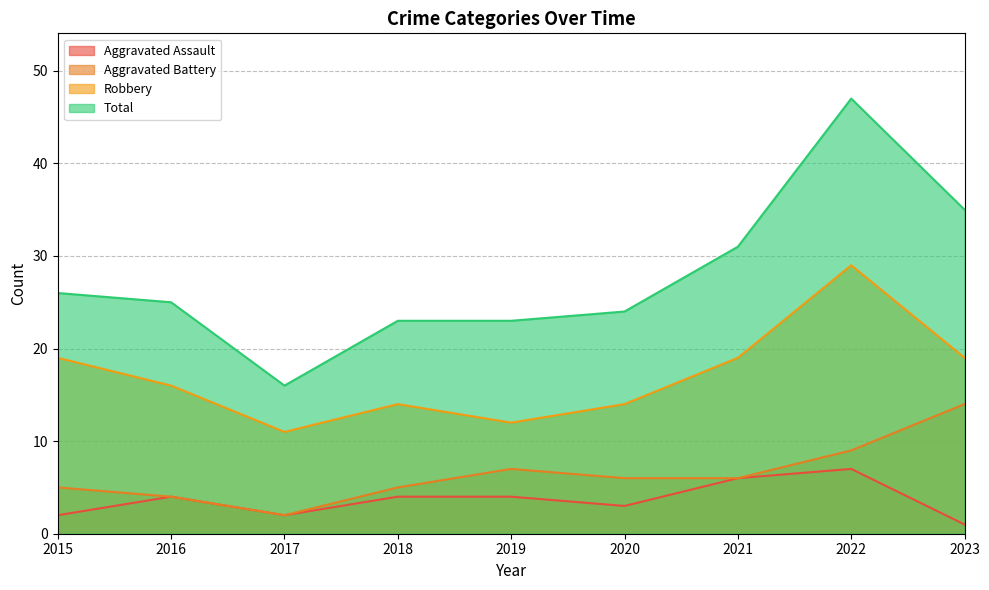

True or false: Aggravated Assault and Aggravated Battery intersect in this chart.

False